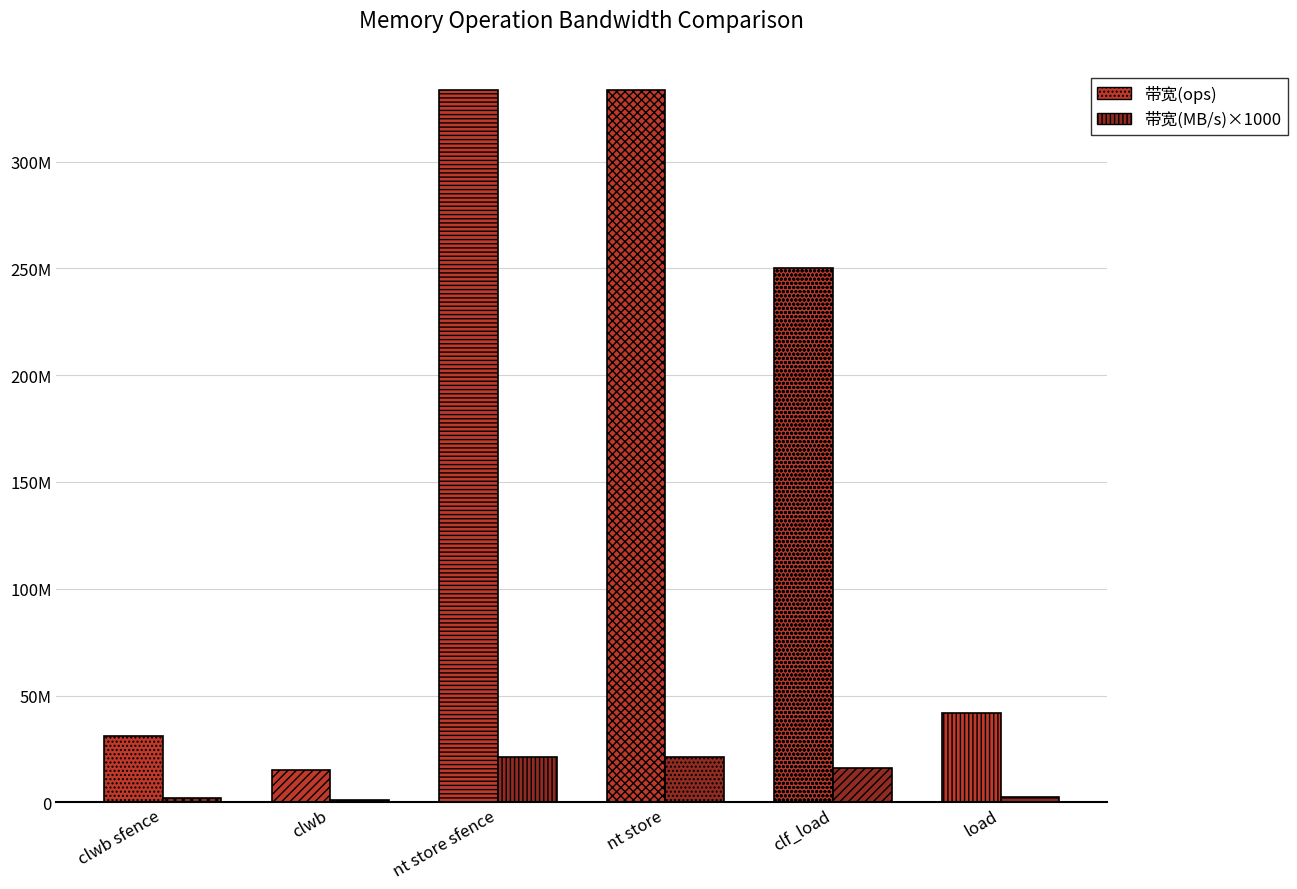

What is the value of the 带宽(ops) bar at the 1st from the left?

31250000